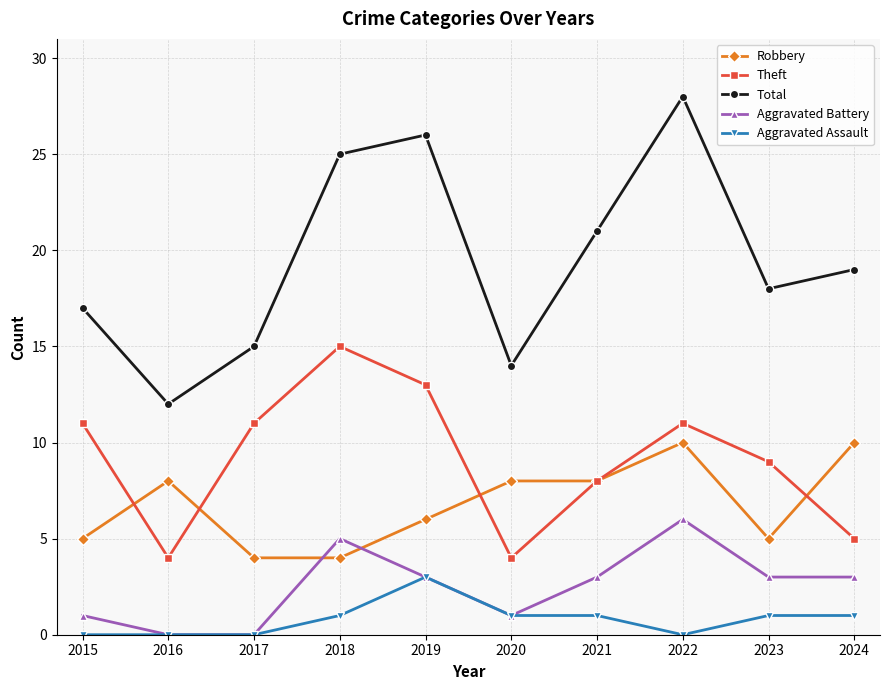

In Theft, how many points are higher than both neighbors (excluding endpoints)?

2